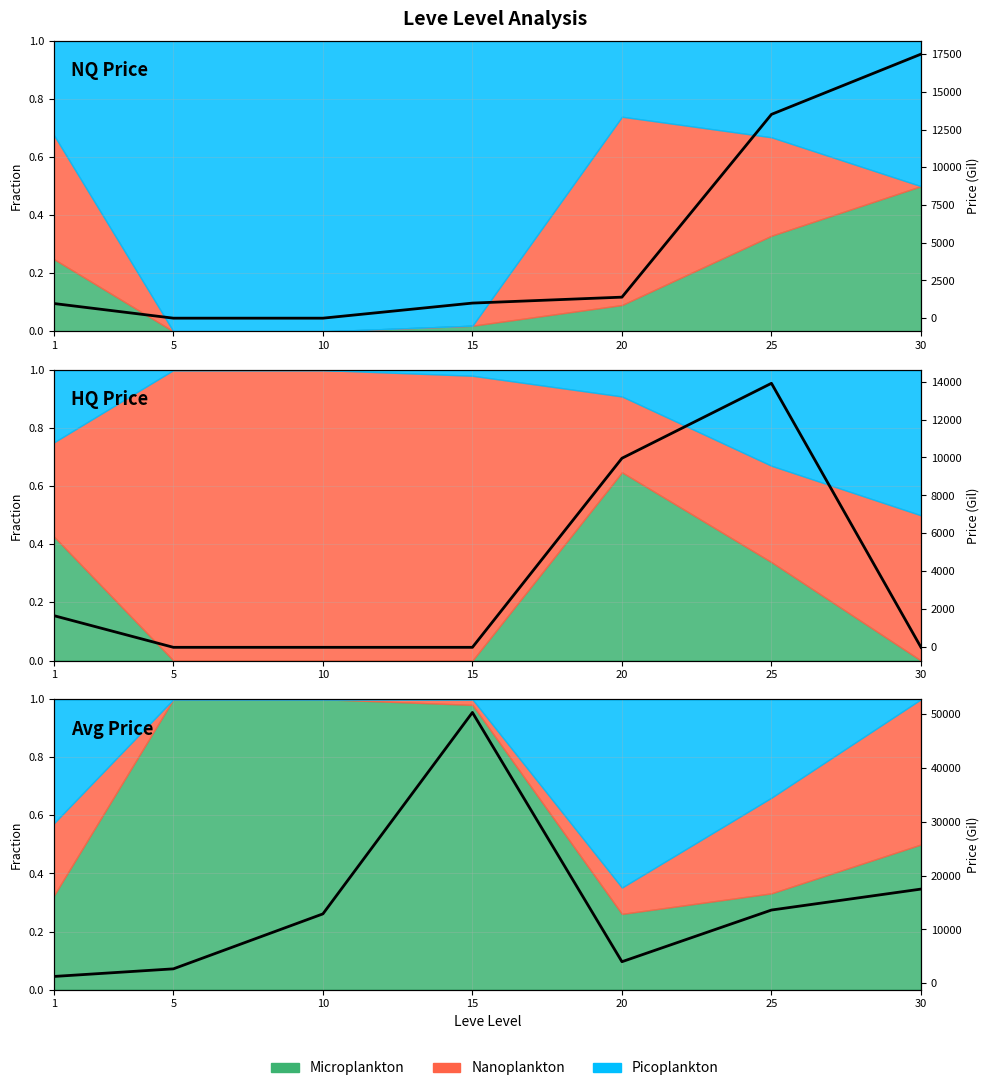

List the labels in order of NQ Price value, smallest first.

5, 10, 1, 15, 20, 25, 30